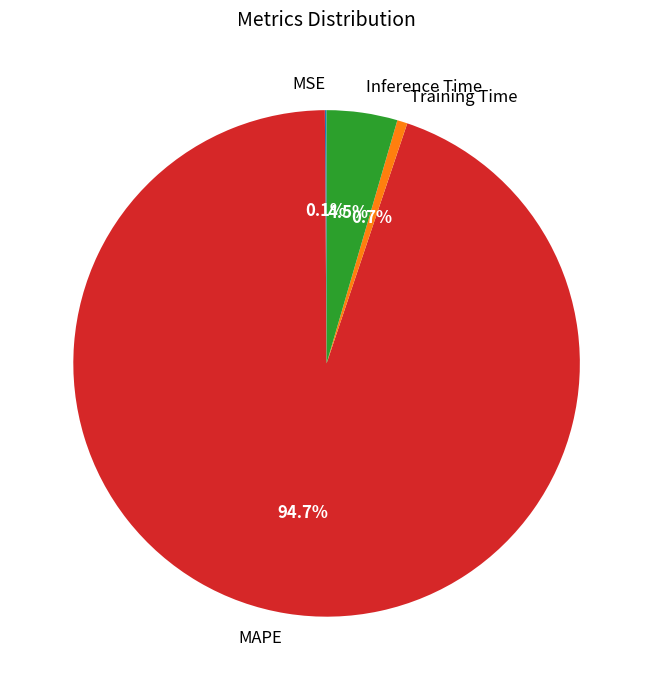

Does any single category account for the majority?

Yes